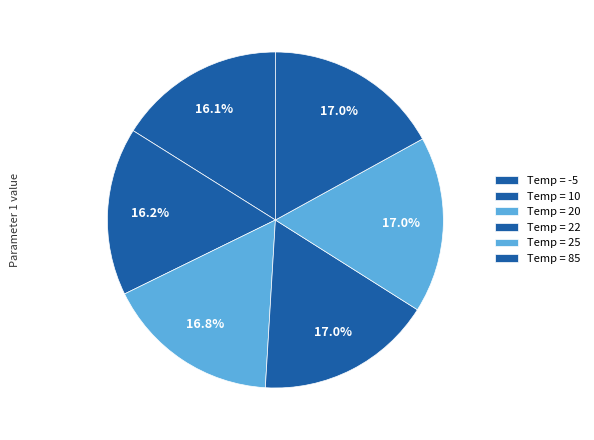

What is the smallest slice in the pie chart?

-5